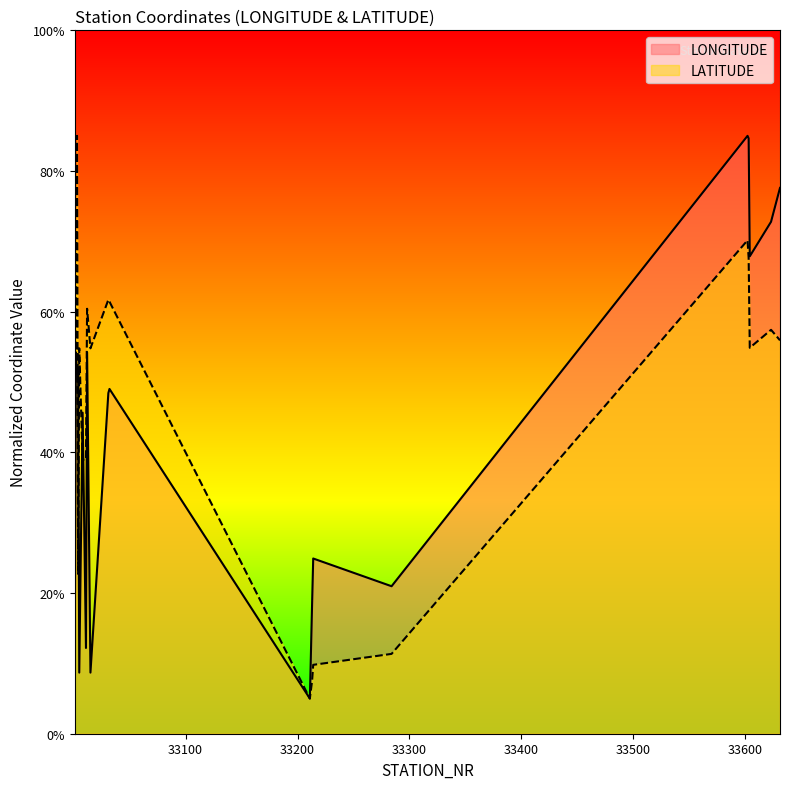

What are all the series names shown in the legend?

LONGITUDE, LATITUDE